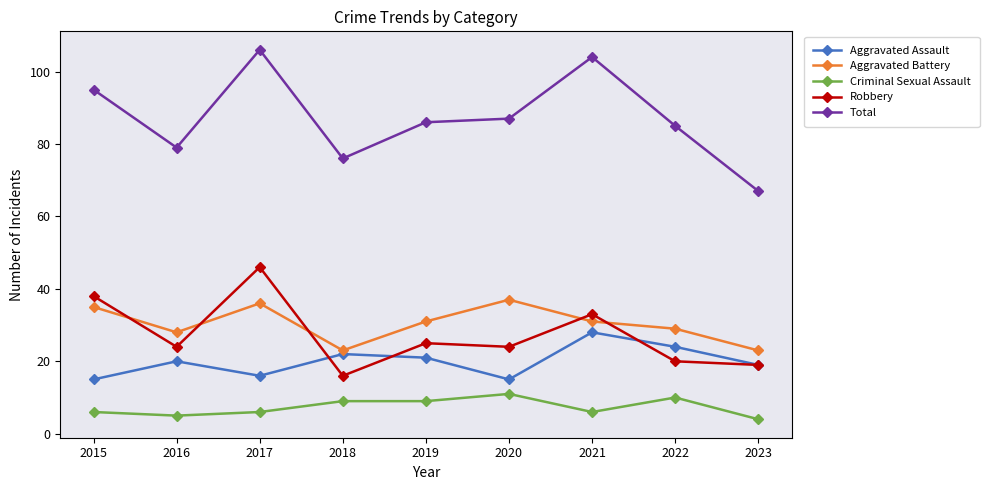

What is the difference between the second highest and minimum values in the Total series?

37